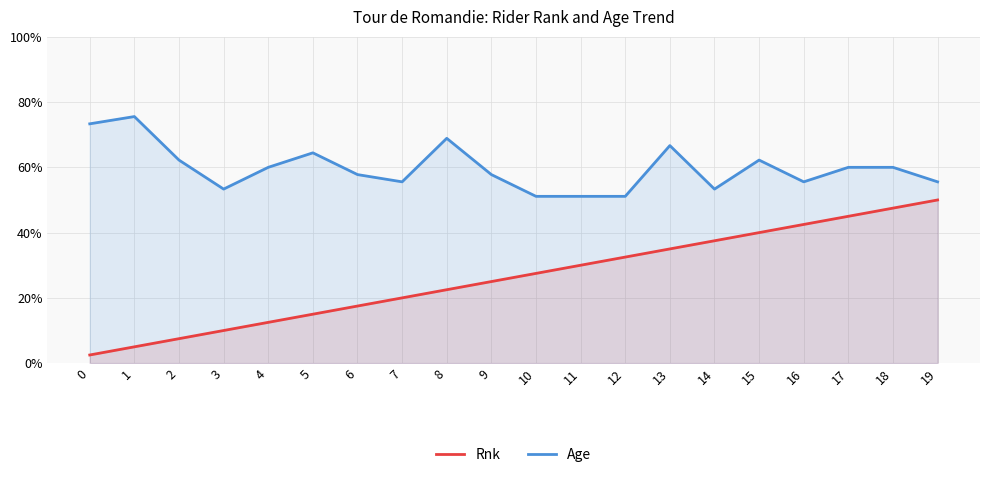

Which has a higher value, 0 or 19?

19